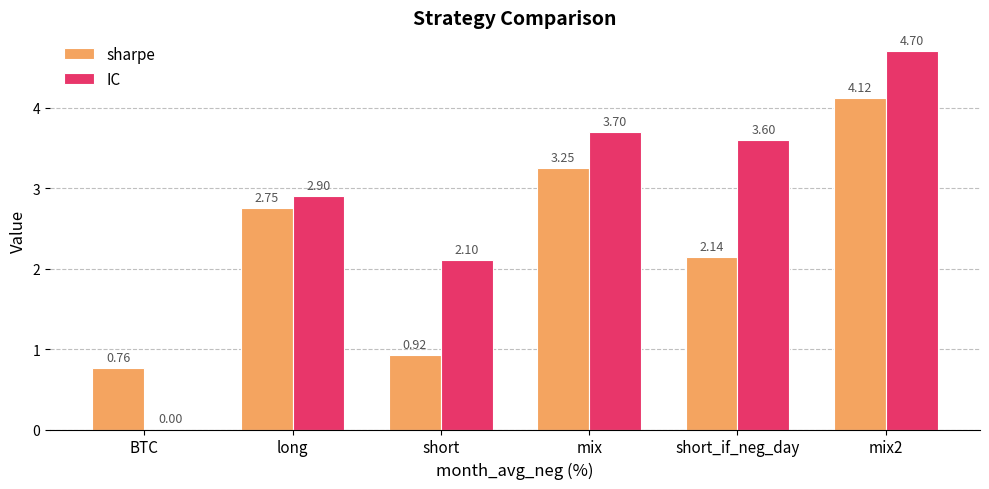

Is it true that IC equals 2.1 at short?

True